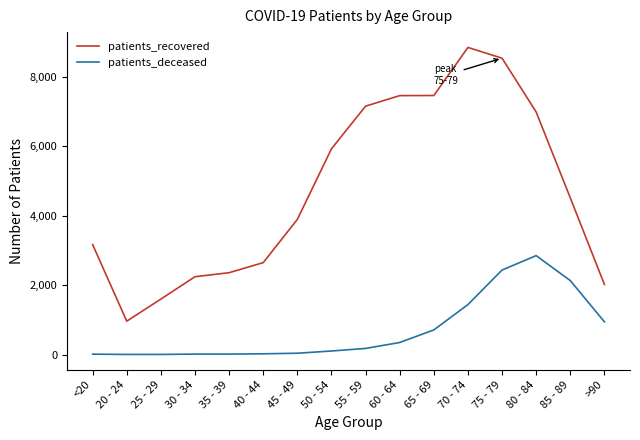

What is the difference between the maximum and minimum values in the patients_recovered series?

7889